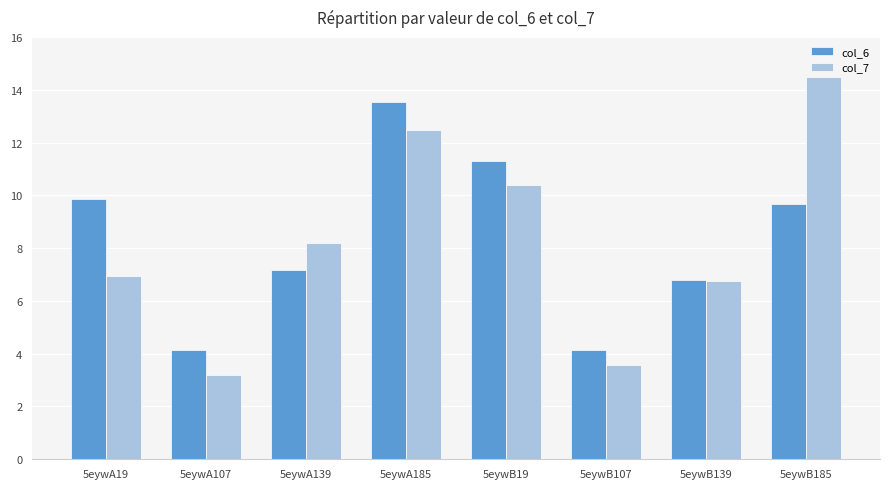

Reading right to left, extract all data points from this chart.

col_6: 5eywB185=9.7	5eywB139=6.8	5eywB107=4.1	5eywB19=11.3	5eywA185=13.5	5eywA139=7.2	5eywA107=4.1	5eywA19=9.9
col_7: 5eywB185=14.5	5eywB139=6.7	5eywB107=3.6	5eywB19=10.4	5eywA185=12.5	5eywA139=8.2	5eywA107=3.2	5eywA19=6.9